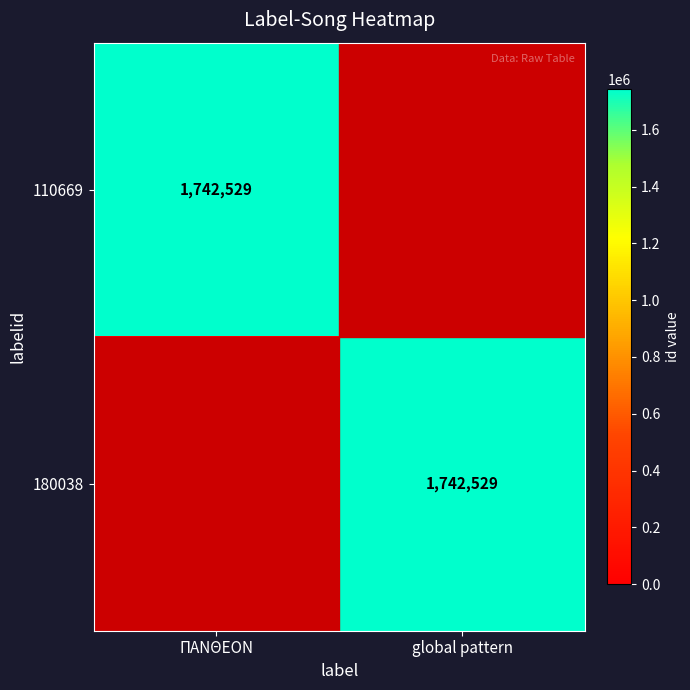

Is it true that 110669 equals 1742529 at ΠΑΝΘΕΟΝ?

True